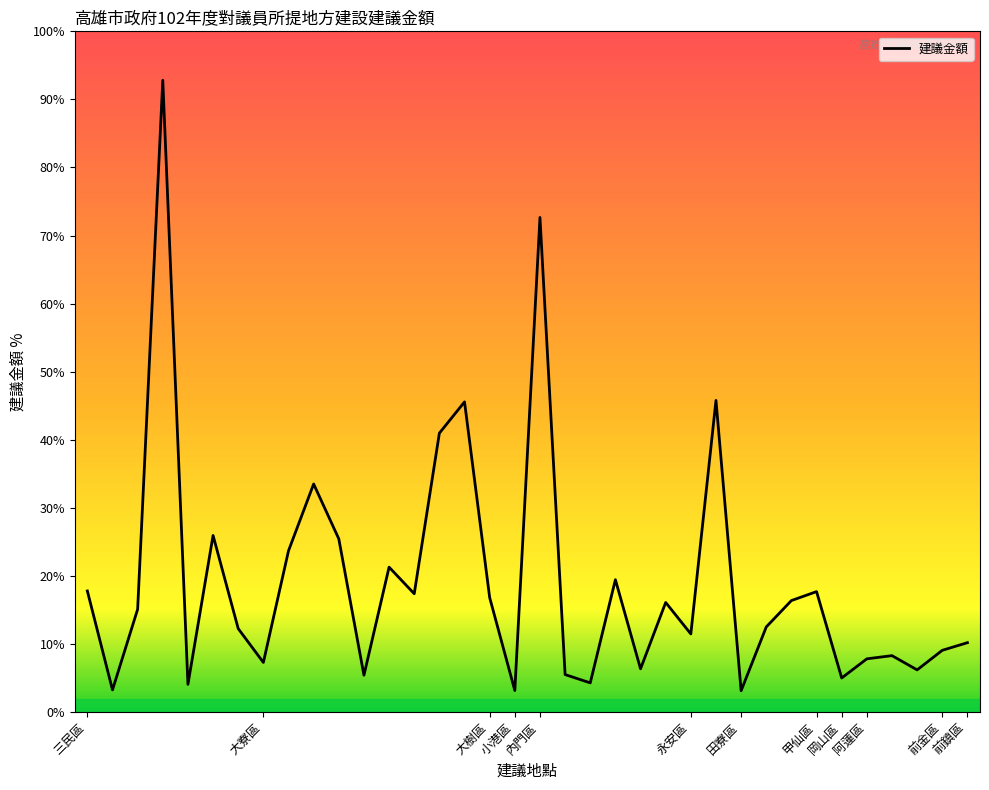

Is this an area chart (filled region under the line)?

No